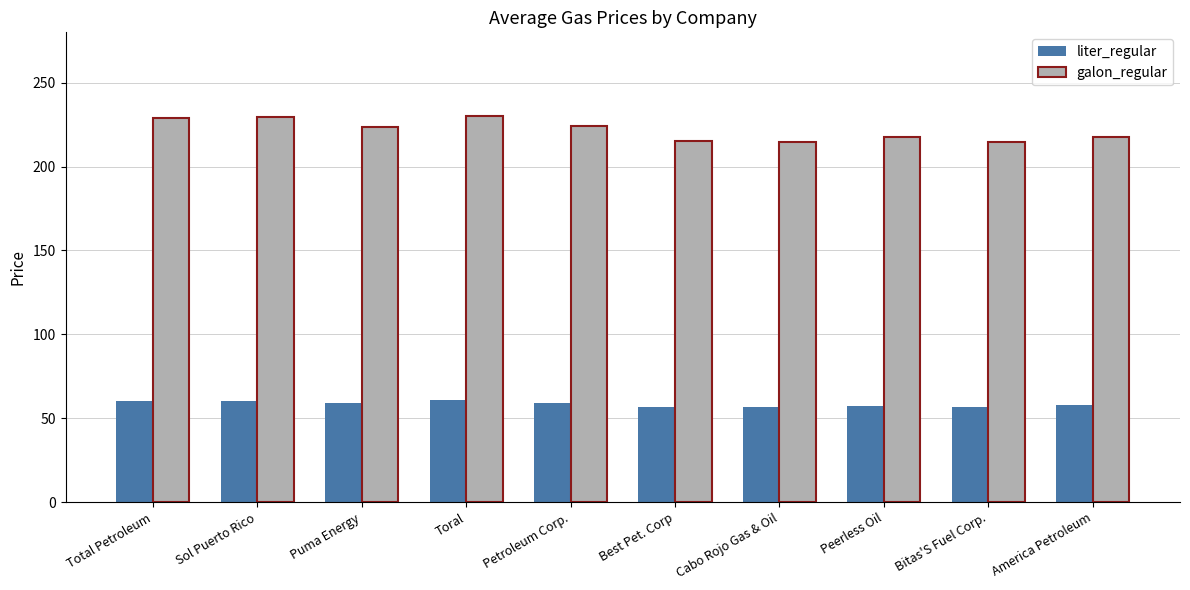

Which series has the largest range (max minus min)?

galon_regular